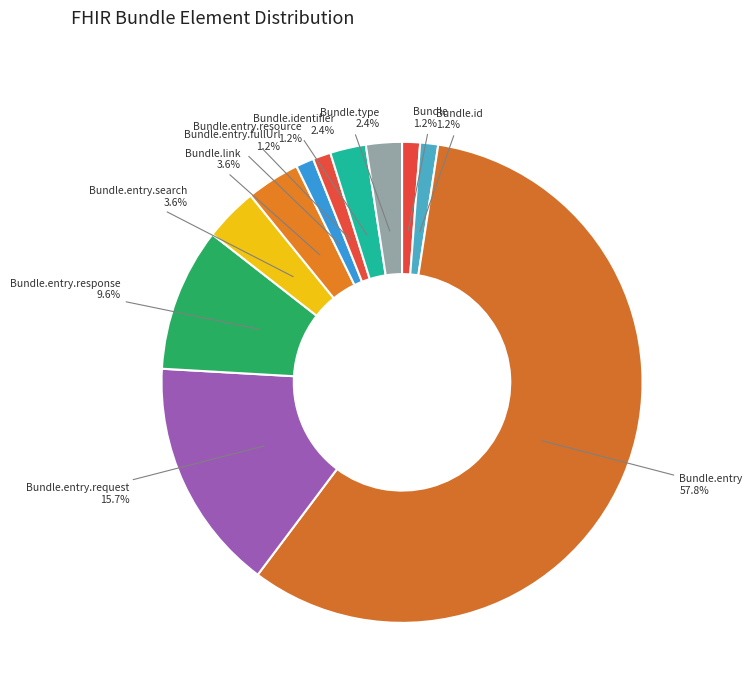

Count the number of slices in the pie.

11